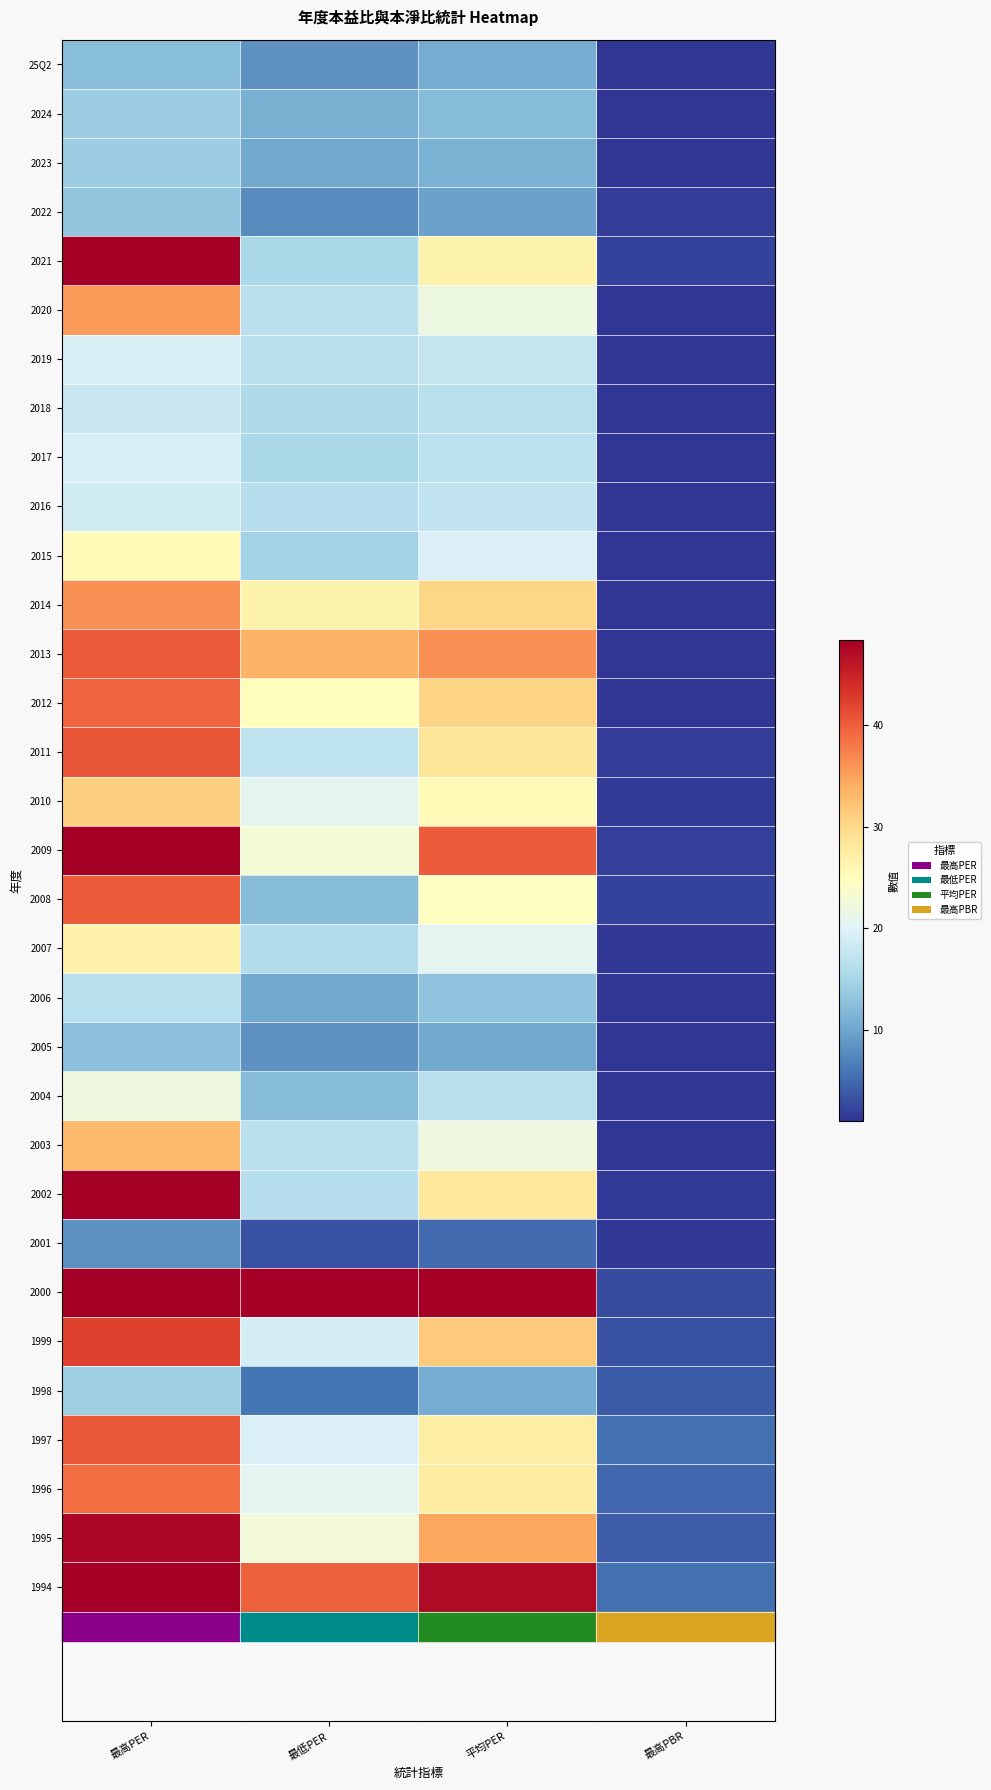

Reading left to right, extract all data points from this chart.

25Q2: 最高PER=12.4	最低PER=8.3	平均PER=10.5	最高PBR=1.2
2024: 最高PER=14.0	最低PER=11.0	平均PER=12.2	最高PBR=1.1
2023: 最高PER=14.0	最低PER=10.3	平均PER=11.2	最高PBR=1.2
2022: 最高PER=13.3	最低PER=7.7	平均PER=9.6	最高PBR=1.6
2021: 最高PER=52.0	最低PER=15.4	平均PER=26.4	最高PBR=2.0
2020: 最高PER=35.6	最低PER=16.7	平均PER=21.8	最高PBR=1.0
2019: 最高PER=19.4	最低PER=16.6	平均PER=17.6	最高PBR=0.7
2018: 最高PER=17.9	最低PER=15.5	平均PER=16.5	最高PBR=0.7
2017: 最高PER=19.3	最低PER=15.4	平均PER=16.9	最高PBR=0.8
2016: 最高PER=18.7	最低PER=16.2	平均PER=17.2	最高PBR=0.7
2015: 最高PER=25.3	最低PER=14.6	平均PER=19.7	最高PBR=1.0
2014: 最高PER=36.3	最低PER=26.5	平均PER=30.3	最高PBR=1.2
2013: 最高PER=40.2	最低PER=33.5	平均PER=36.3	最高PBR=1.2
2012: 最高PER=39.6	最低PER=24.9	平均PER=30.6	最高PBR=1.2
2011: 最高PER=40.7	最低PER=17.1	平均PER=28.5	最高PBR=1.6
2010: 最高PER=30.9	最低PER=20.8	平均PER=25.4	最高PBR=1.6
2009: 最高PER=55.7	最低PER=23.0	平均PER=40.2	最高PBR=1.9
2008: 最高PER=40.2	最低PER=12.2	平均PER=24.7	最高PBR=2.0
2007: 最高PER=26.6	最低PER=15.9	平均PER=20.7	最高PBR=1.2
2006: 最高PER=16.4	最低PER=10.3	平均PER=12.9	最高PBR=1.1
2005: 最高PER=12.8	最低PER=8.4	平均PER=10.3	最高PBR=0.9
2004: 最高PER=22.1	最低PER=12.2	平均PER=16.4	最高PBR=1.1
2003: 最高PER=33.0	最低PER=16.6	平均PER=22.0	最高PBR=1.0
2002: 最高PER=48.8	最低PER=16.3	平均PER=28.1	最高PBR=1.5
2001: 最高PER=8.3	最低PER=3.1	平均PER=5.2	最高PBR=1.4
2000: 最高PER=372.0	最低PER=106.0	平均PER=225.0	最高PBR=2.7
1999: 最高PER=42.1	最低PER=19.1	平均PER=31.5	最高PBR=3.2
1998: 最高PER=14.3	最低PER=5.9	平均PER=10.5	最高PBR=3.8
1997: 最高PER=40.6	最低PER=19.6	平均PER=27.4	最高PBR=5.6
1996: 最高PER=38.8	最低PER=20.6	平均PER=27.6	最高PBR=4.8
1995: 最高PER=47.6	最低PER=22.6	平均PER=34.6	最高PBR=4.1
1994: 最高PER=61.7	最低PER=39.8	平均PER=47.1	最高PBR=5.6